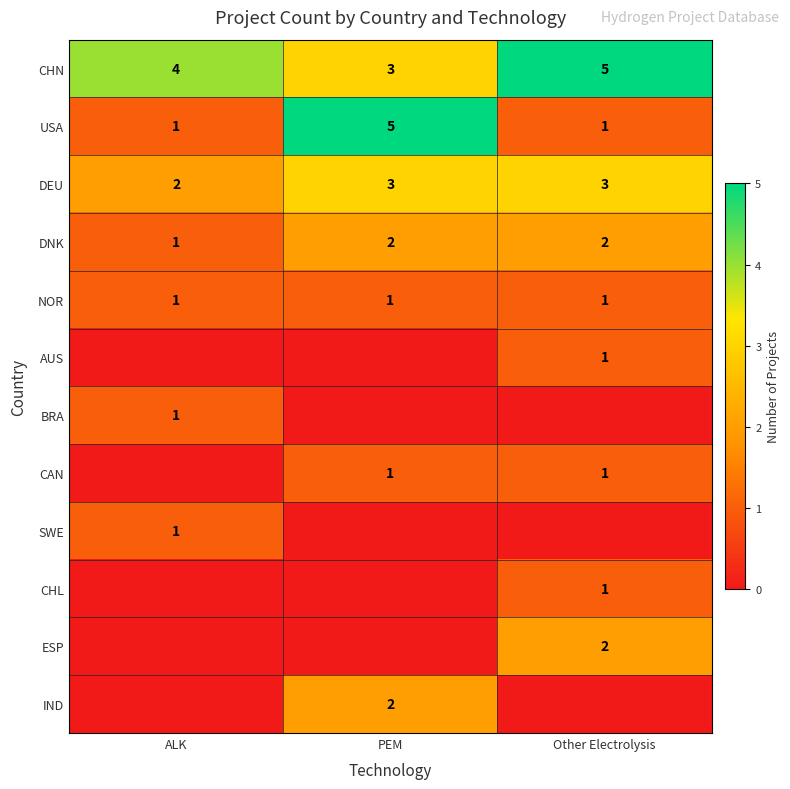

Where is DEU nearest to the value 2?

ALK